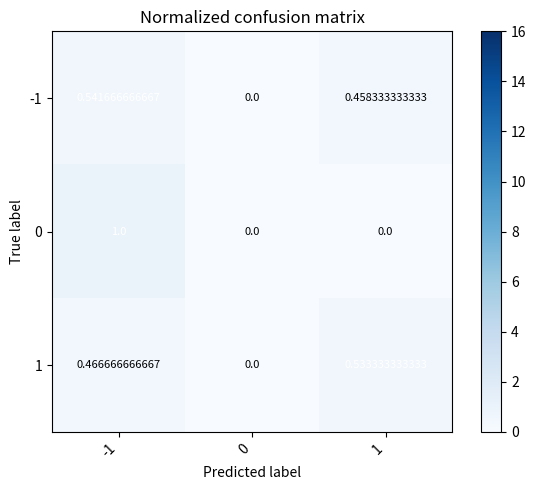

Which series has the largest range (max minus min)?

0